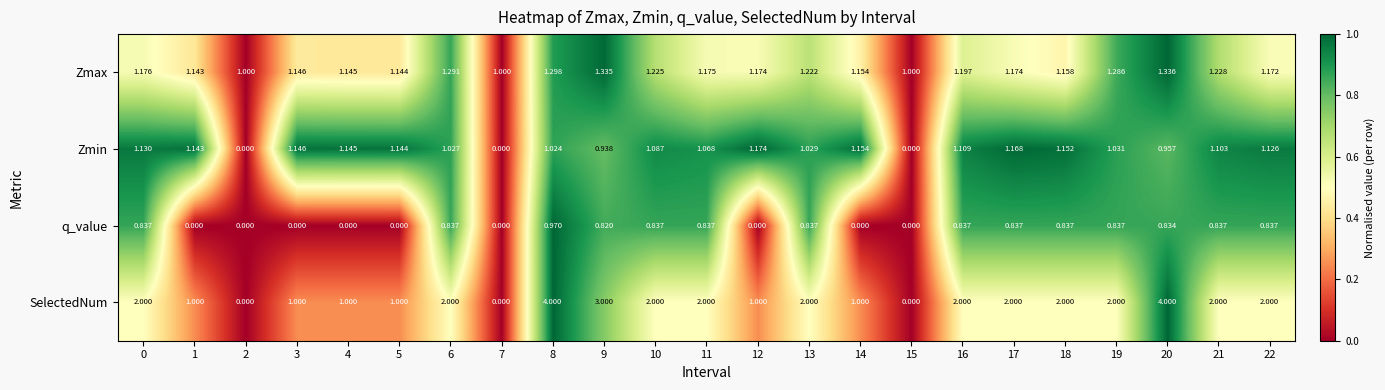

Which series changed the most between 12 and 13?

SelectedNum